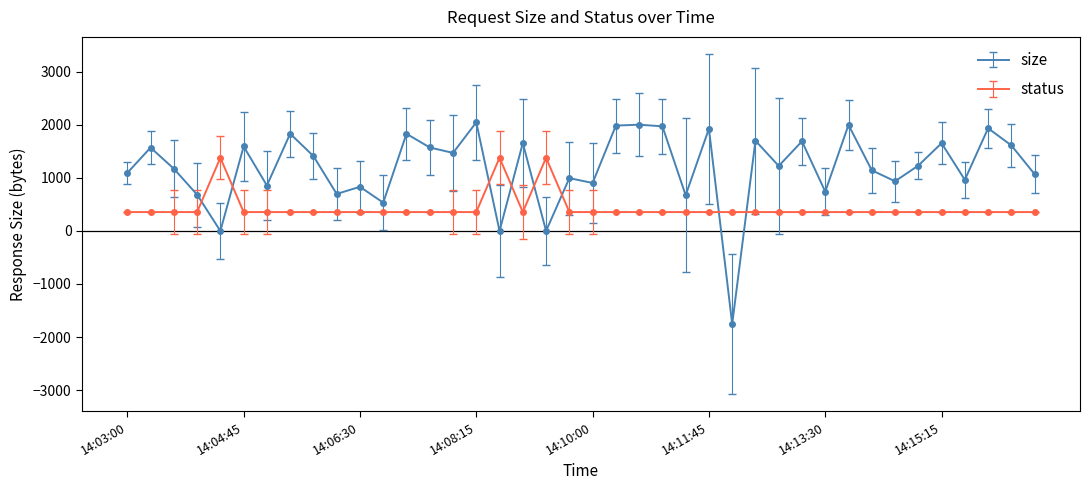

What is the difference between the maximum and minimum values in the size series?

3803.0